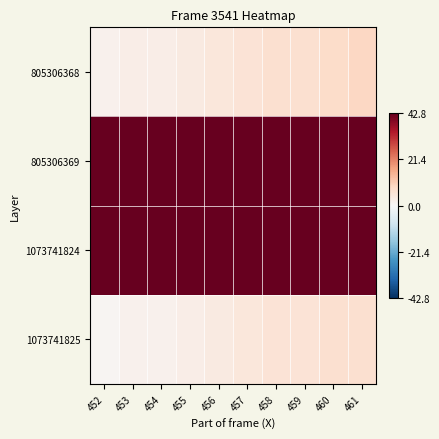

Reading right to left, transcribe all the data shown in this chart.

805306368: 461=9	460=8	459=7	458=7	457=6	456=5	455=4	454=3	453=3	452=2
805306369: 461=86	460=86	459=85	458=84	457=84	456=83	455=82	454=82	453=81	452=80
1073741824: 461=85	460=85	459=84	458=83	457=83	456=82	455=81	454=81	453=80	452=79
1073741825: 461=7	460=7	459=6	458=6	457=5	456=4	455=3	454=2	453=2	452=1